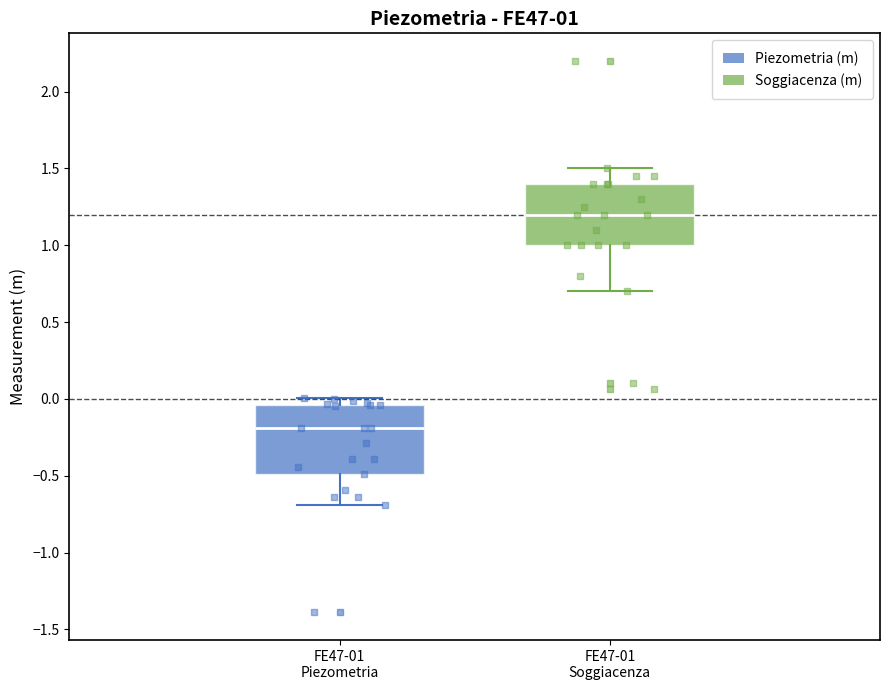

Which box's median line is the highest?

FE47-01 Soggiacenza